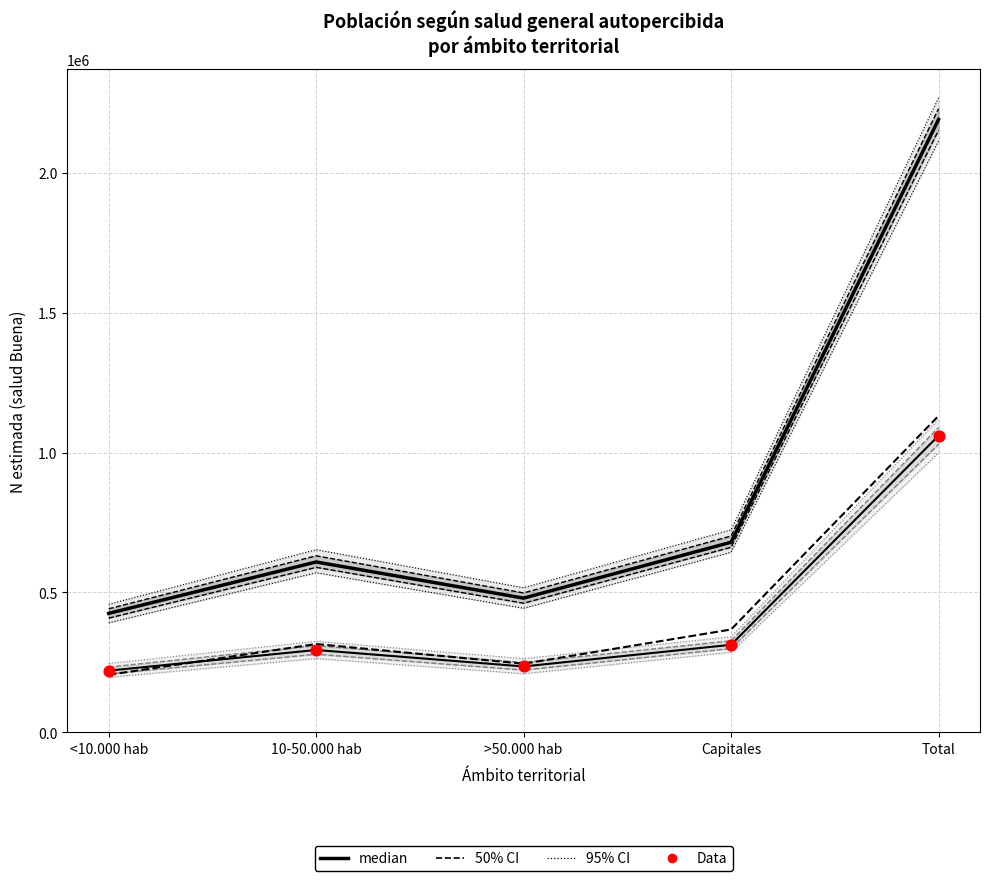

Which series has the largest Y range (max minus min)?

median (Total)